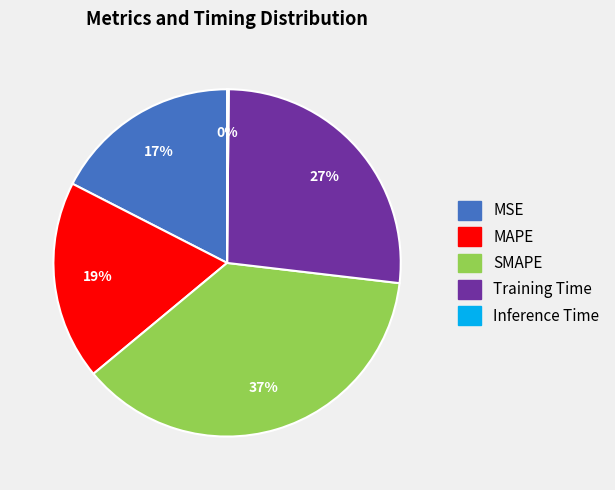

Which slice is the largest?

SMAPE